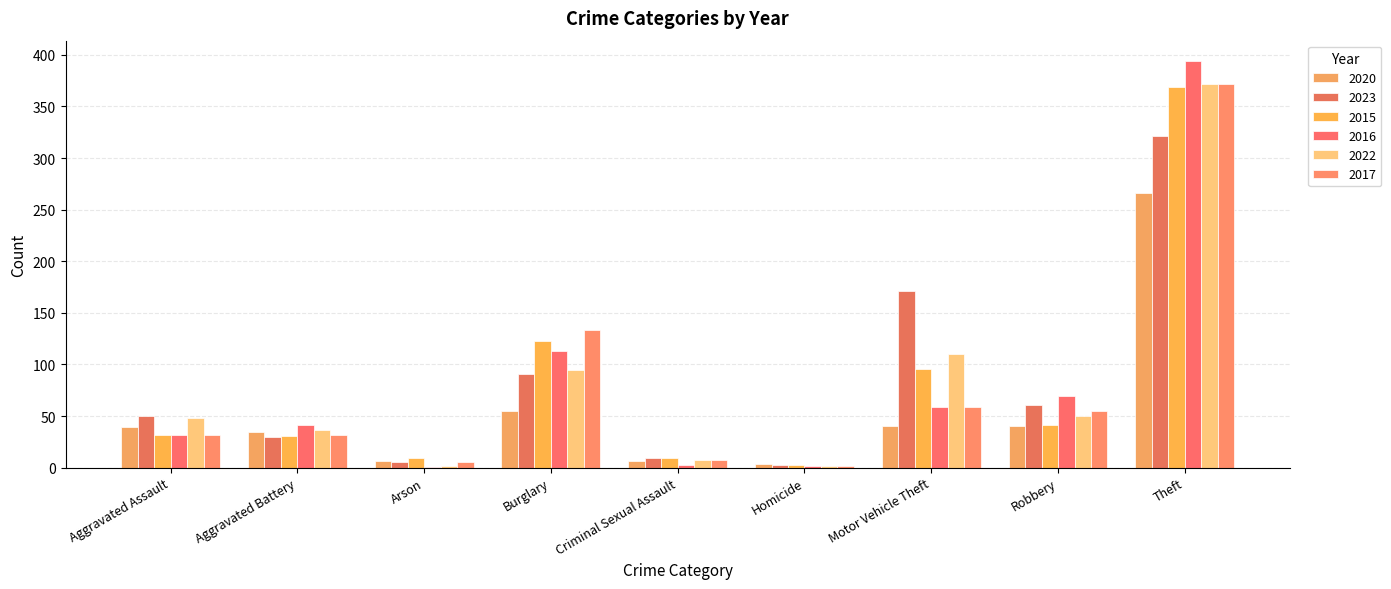

What is the spread (max minus min) of values at Homicide?

2